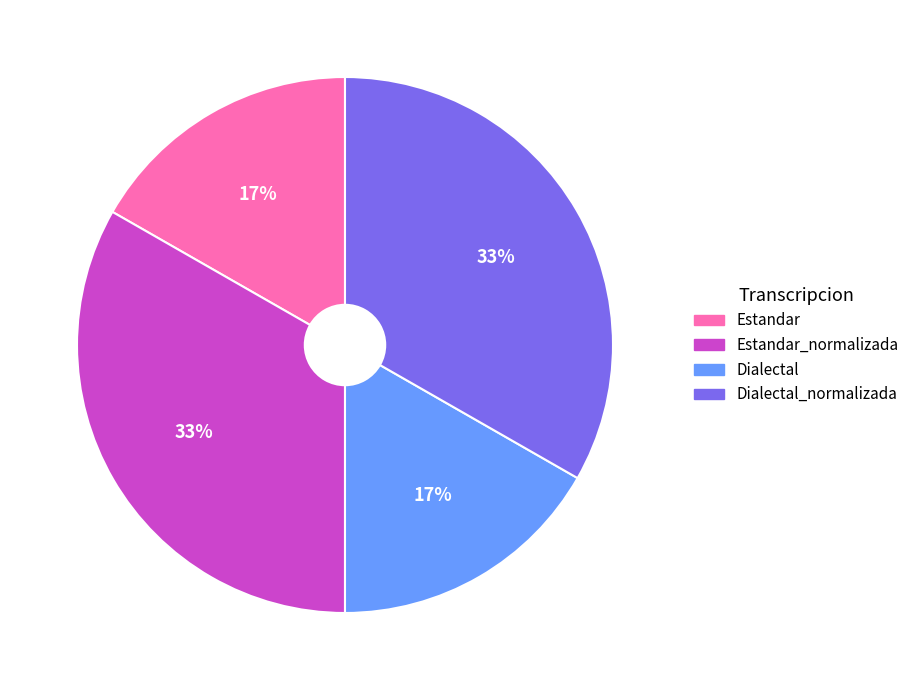

To the nearest percent, what is the average slice percentage?

25%